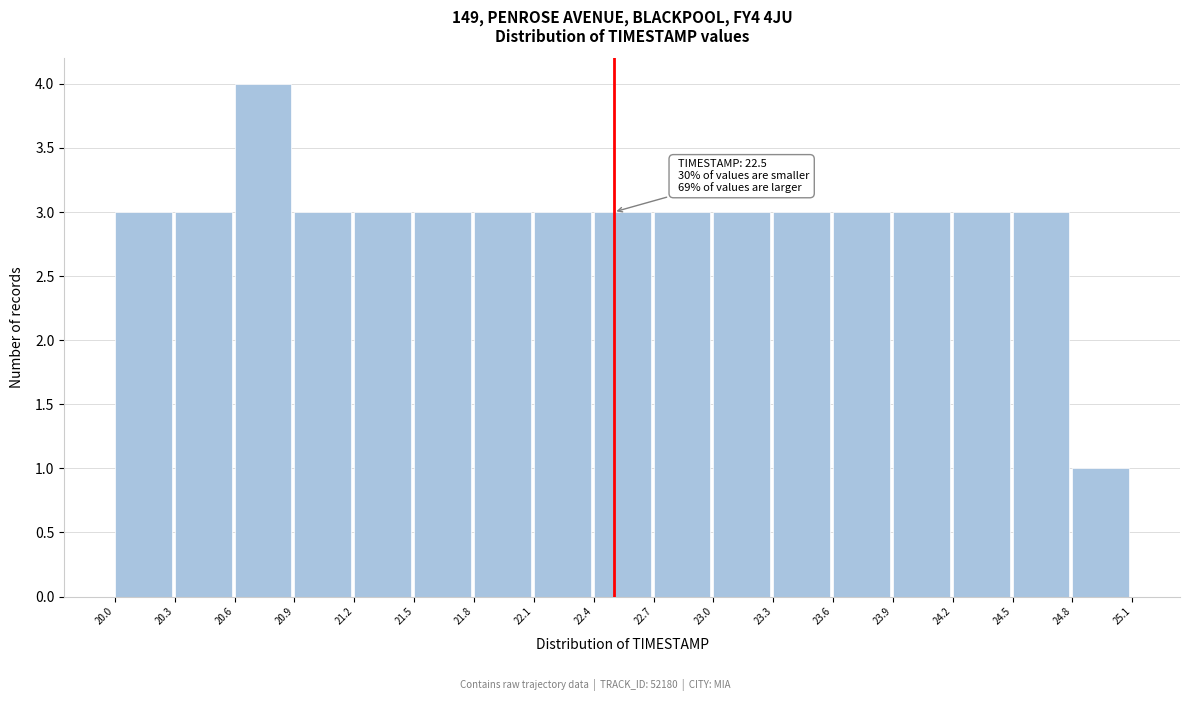

Which range on the x-axis has the tallest bar?

20.6 to 20.9